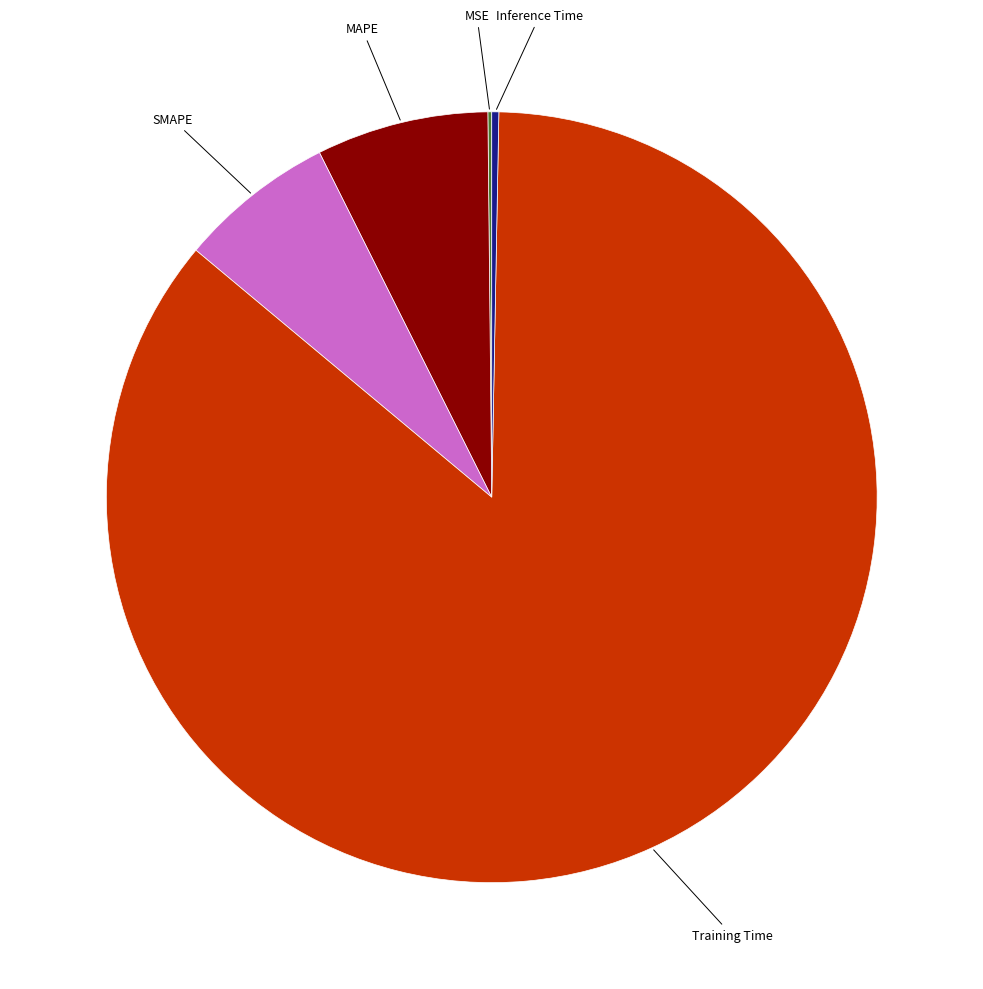

Does any single category account for the majority?

Yes